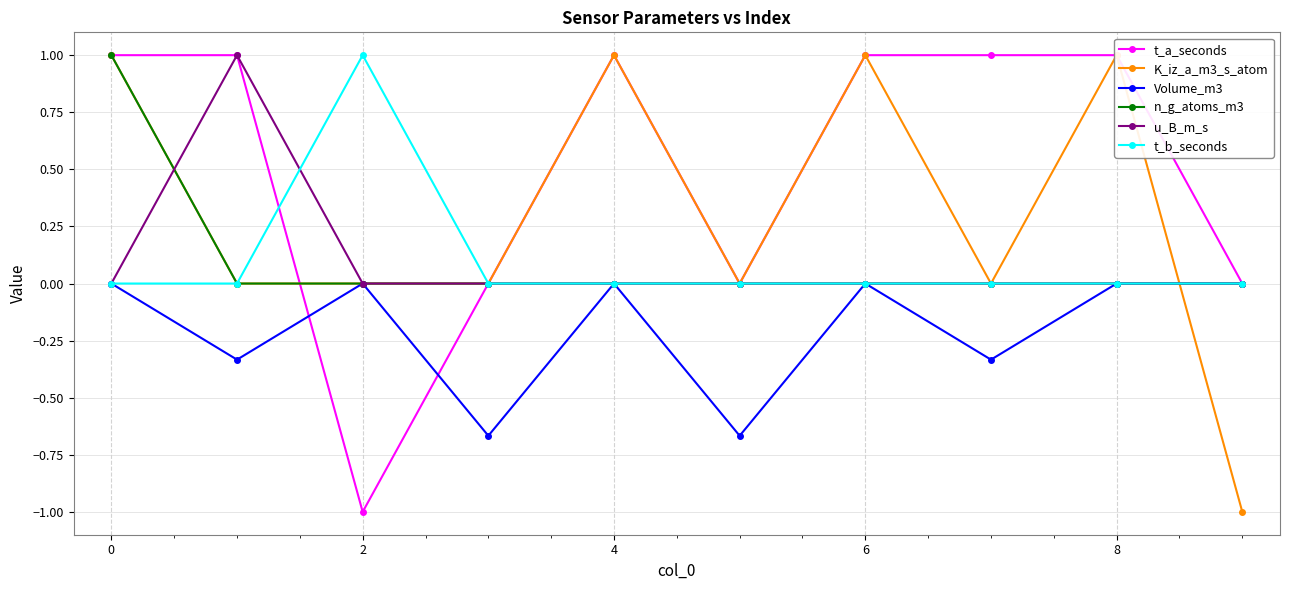

Is the value of t_b_seconds at 2 greater than the value of u_B_m_s at 7?

Yes